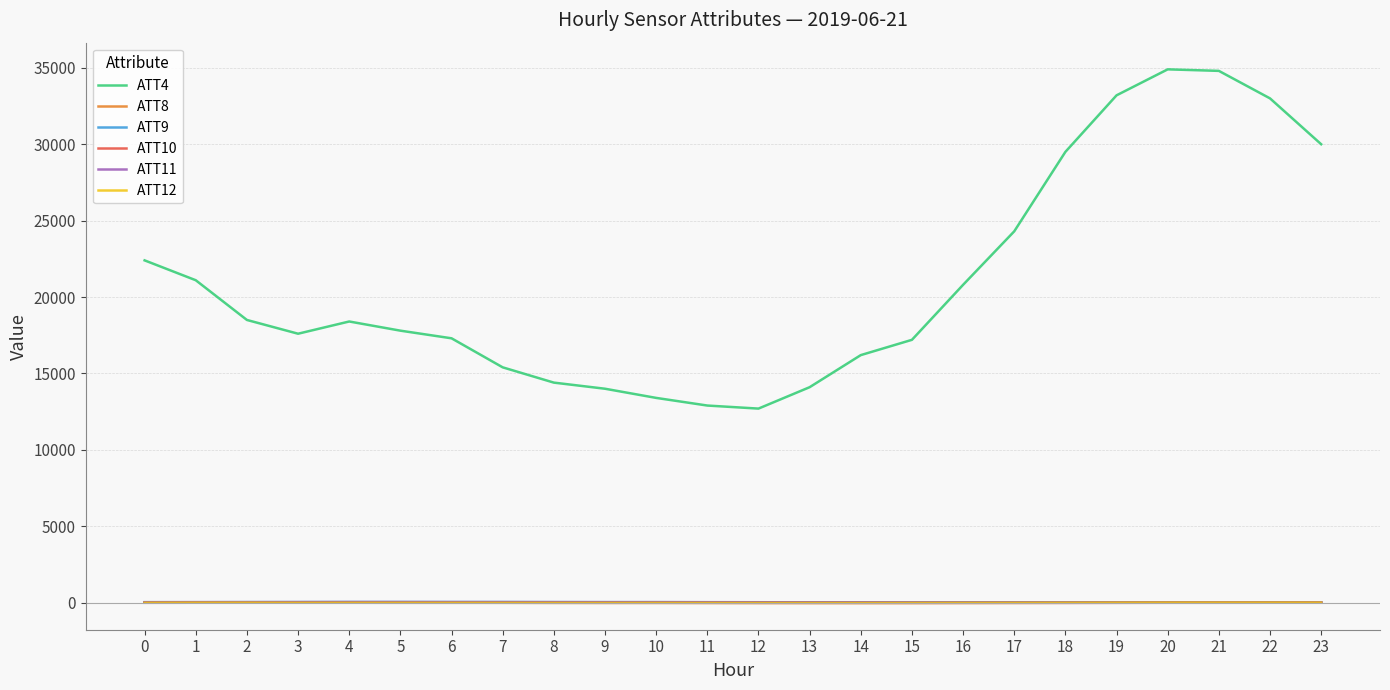

True or false: ATT4 and ATT10 cross at least once.

False